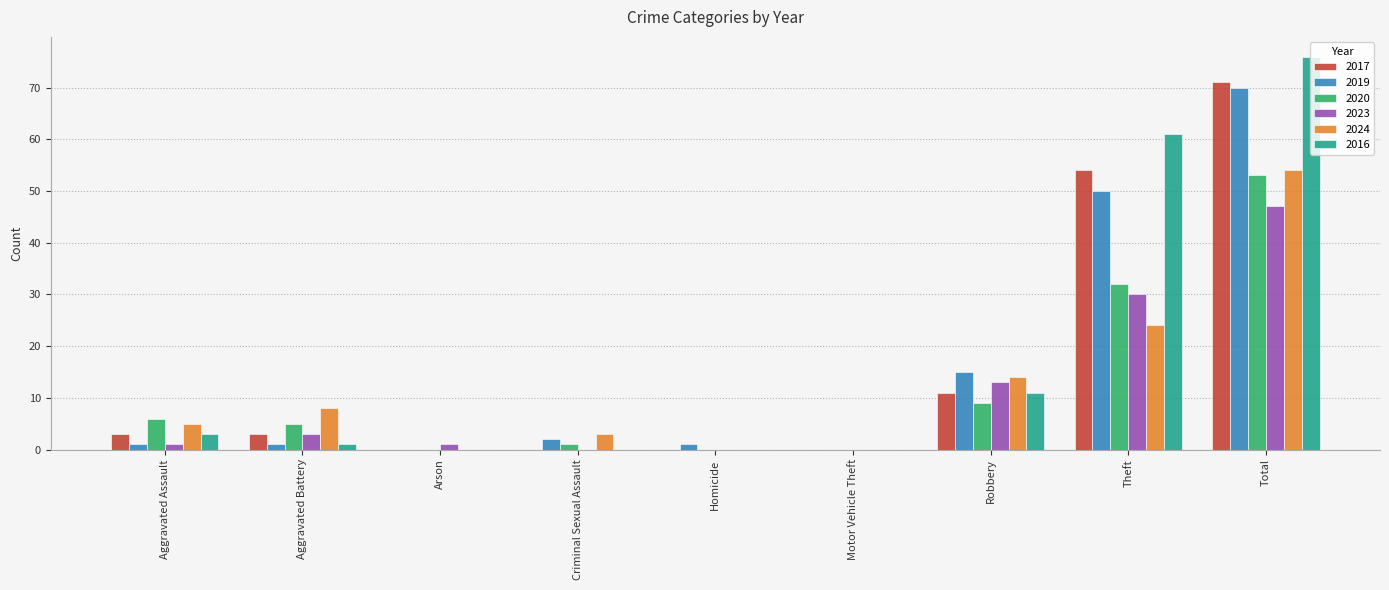

Reading left to right, list all the values displayed in this chart.

2017: 3	3	0	0	0	0	11	54	71
2019: 1	1	0	2	1	0	15	50	70
2020: 6	5	0	1	0	0	9	32	53
2023: 1	3	1	0	0	0	13	30	47
2024: 5	8	0	3	0	0	14	24	54
2016: 3	1	0	0	0	0	11	61	76